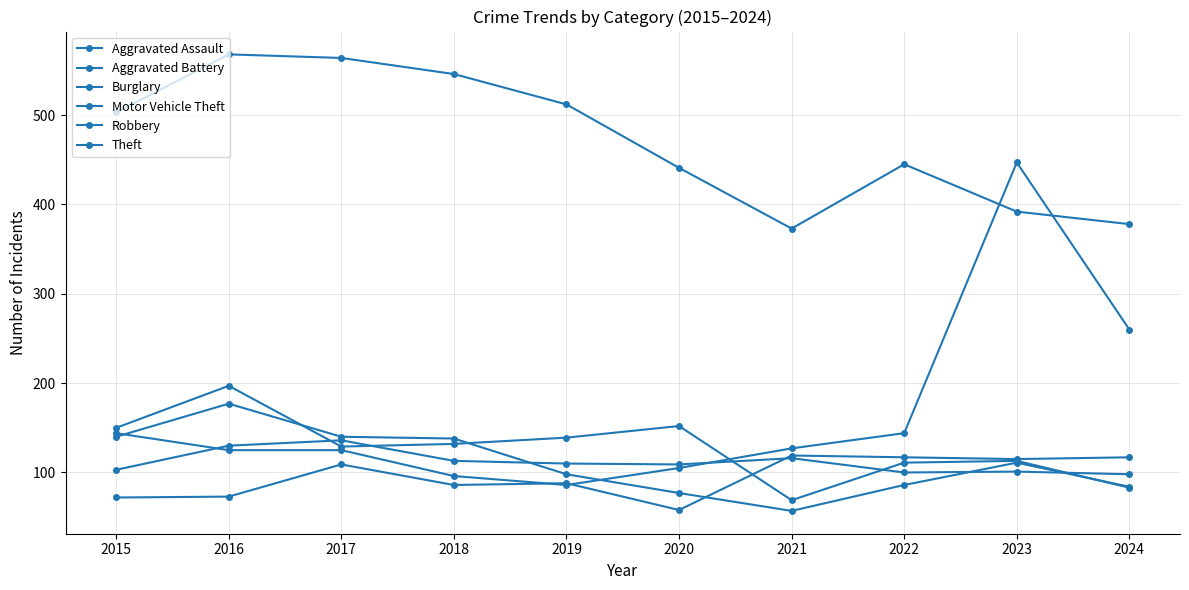

Is it true that Robbery equals 168 at 2019?

False